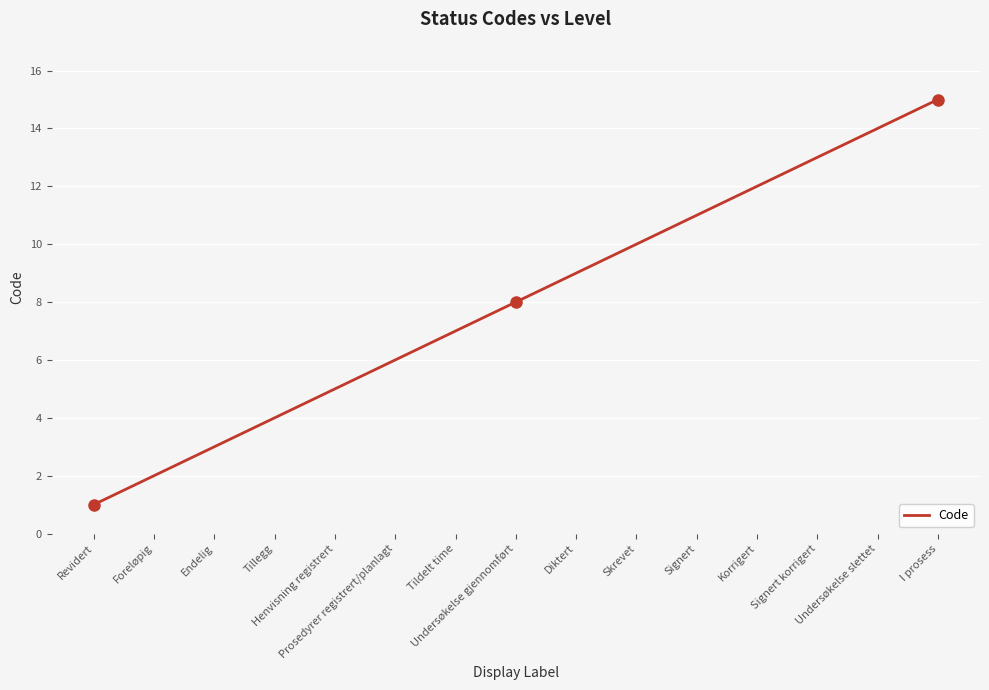

What is the change in value from Skrevet to Signert korrigert?

+3